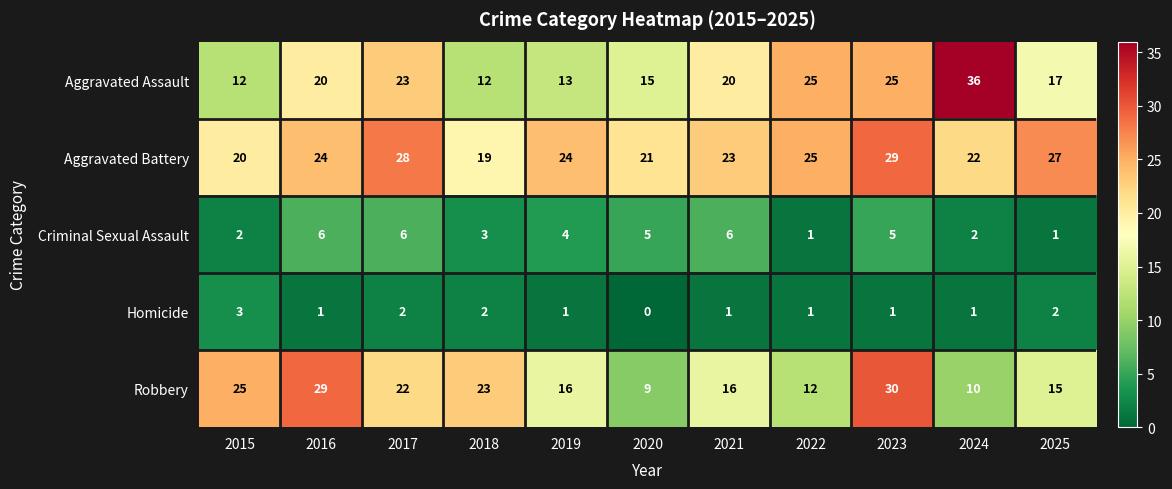

List the series in order of their peak value, lowest first.

Homicide, Criminal Sexual Assault, Aggravated Battery, Robbery, Aggravated Assault